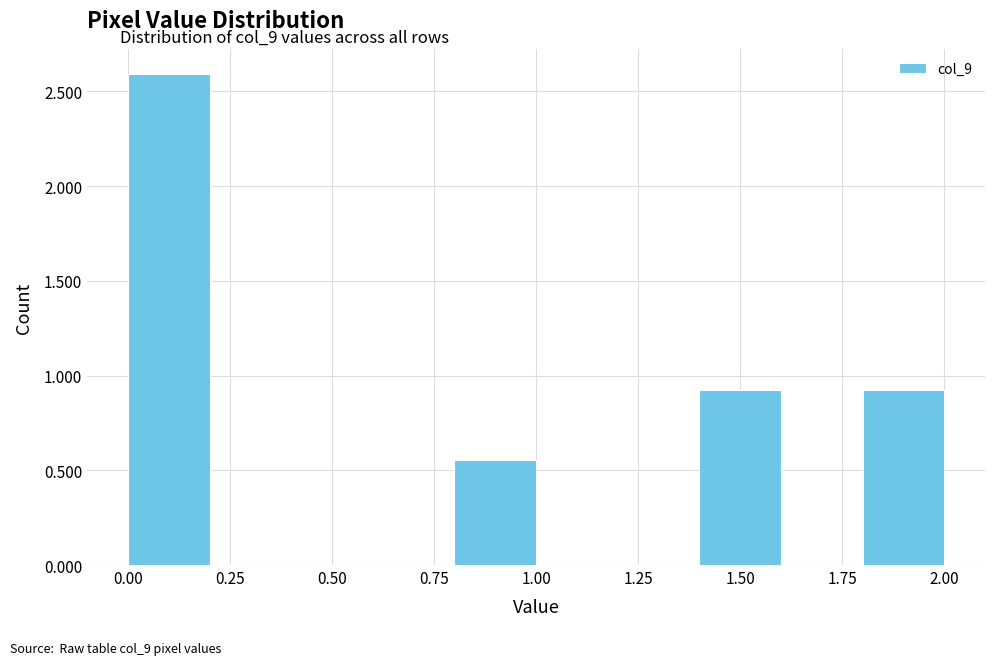

Reading left to right, list every bar in this chart as the range it spans on the x-axis followed by its height. The values are not printed on the chart, so give them approximately, as read against the axis.

0.0 to 0.2: 2.60
0.2 to 0.4: 0
0.4 to 0.6: 0
0.6 to 0.8: 0
0.8 to 1.0: 0.55
1.0 to 1.2: 0
1.2 to 1.4: 0
1.4 to 1.6: 0.95
1.6 to 1.8: 0
1.8 to 2.0: 0.95